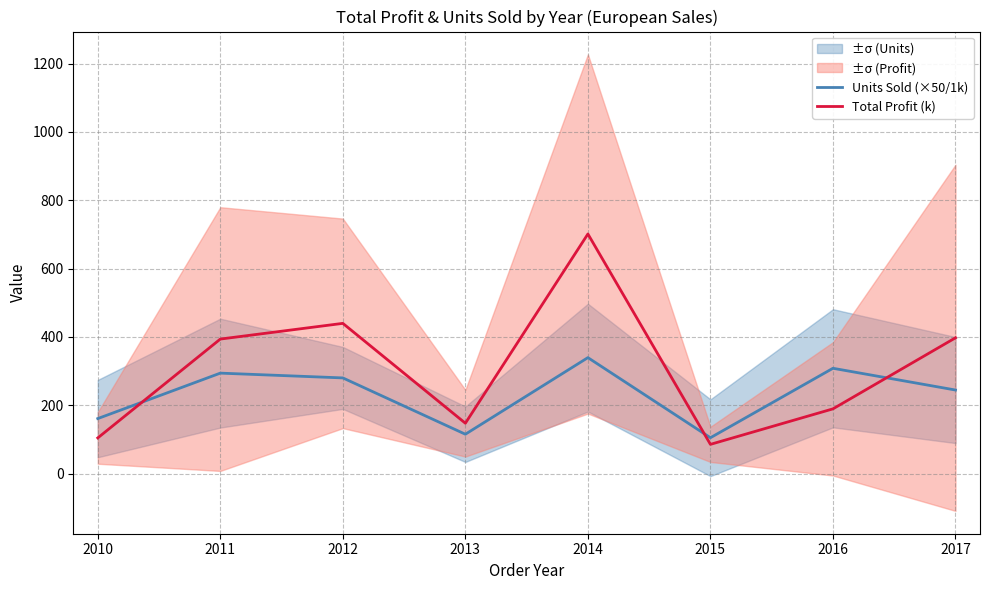

After their last crossing, which series has the higher values: Units Sold (×50/1k) or Total Profit (k)?

Total Profit (k)